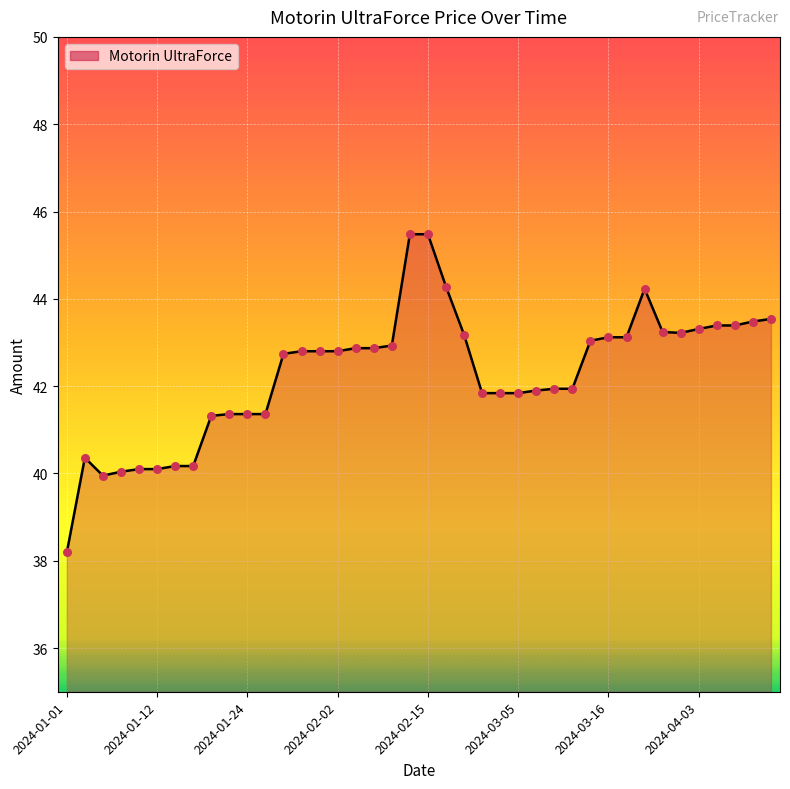

What is the greatest value displayed?

45.5